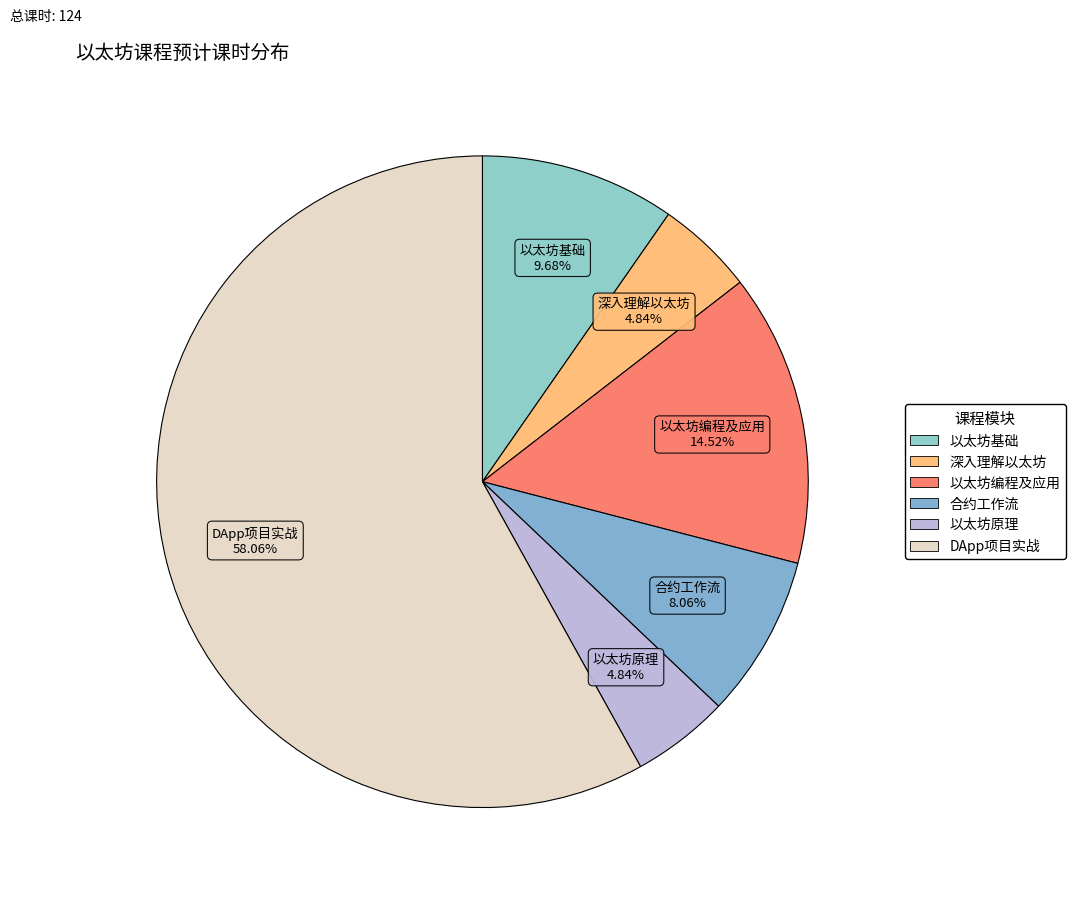

The DApp项目实战 slice represents 69% of the pie. True or false?

False